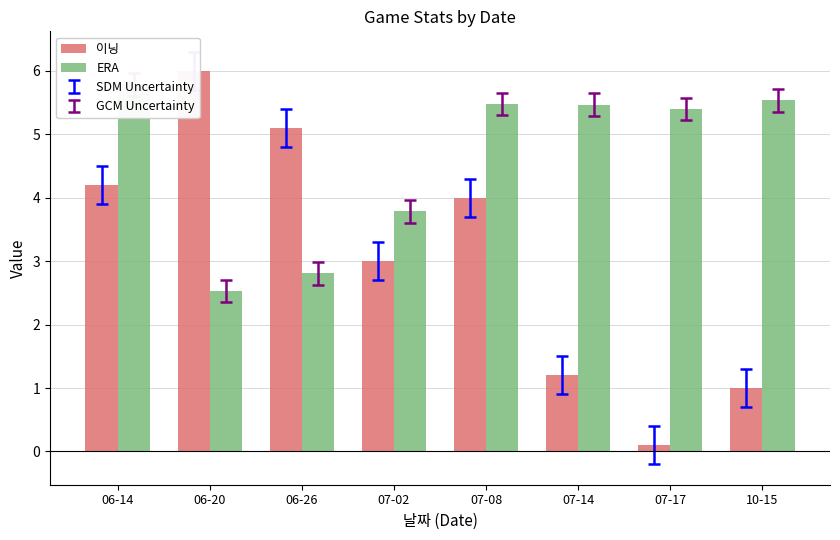

At 06-14, list the series in order from largest to smallest.

ERA, 이닝